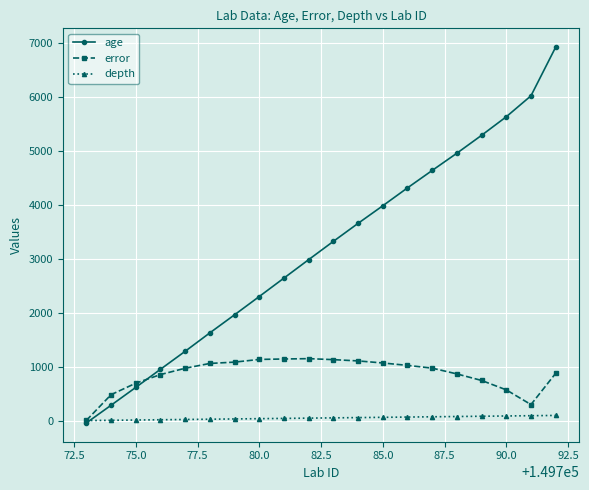

How many values in age are below zero?

1